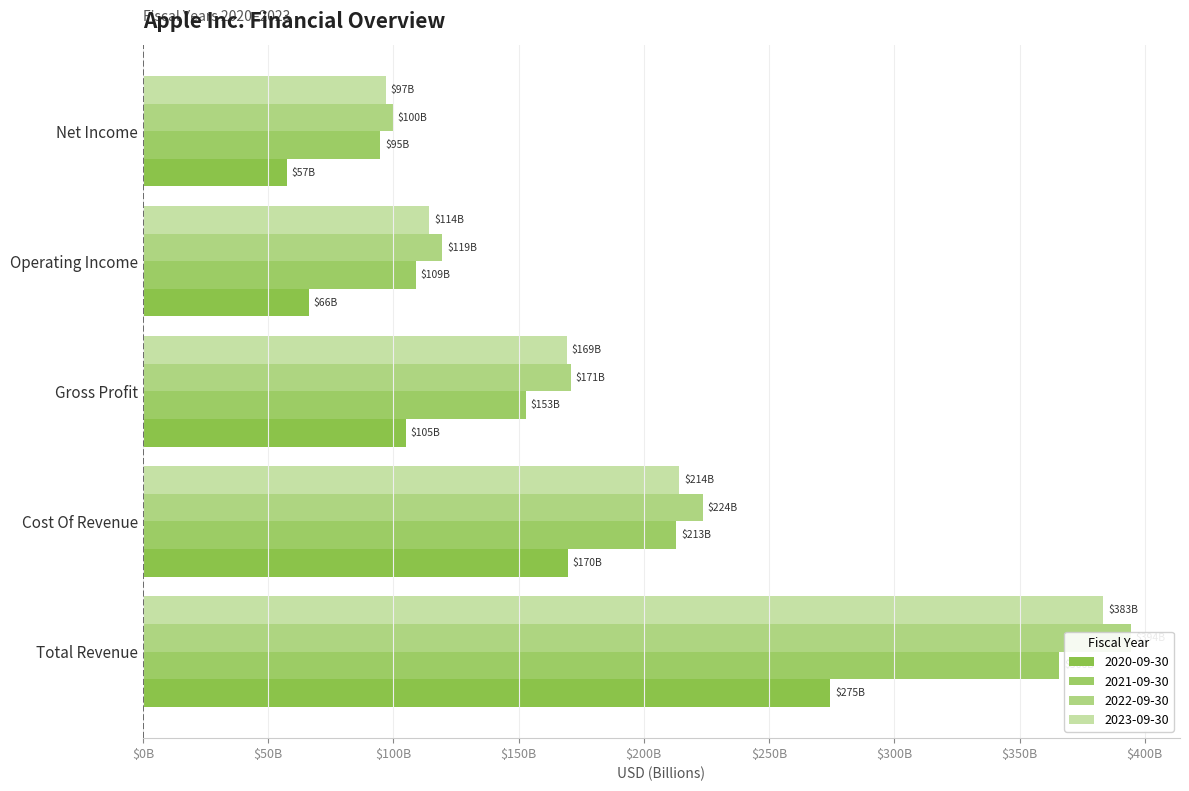

Is it true that 2023-09-30 equals 669.4 at Total Revenue?

False